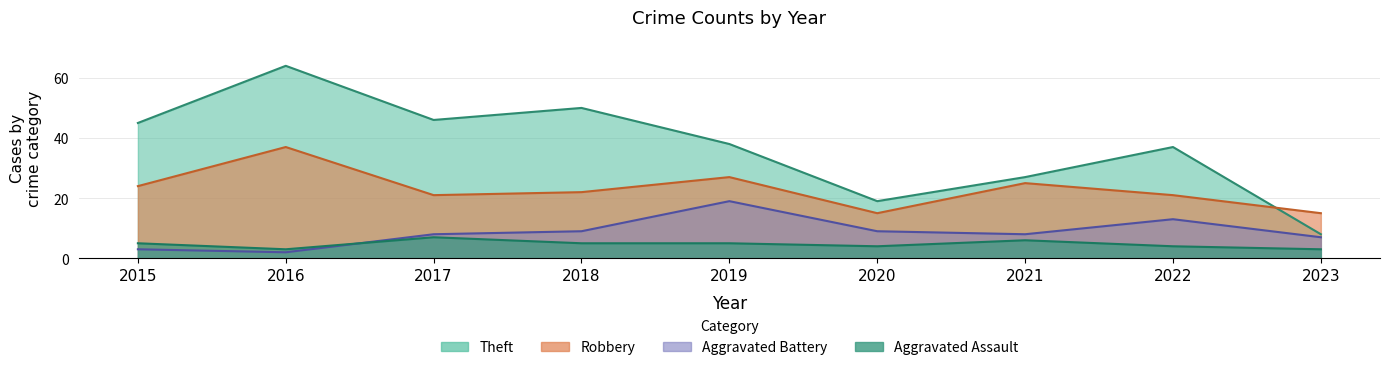

Where is the first local maximum for Theft?

2016